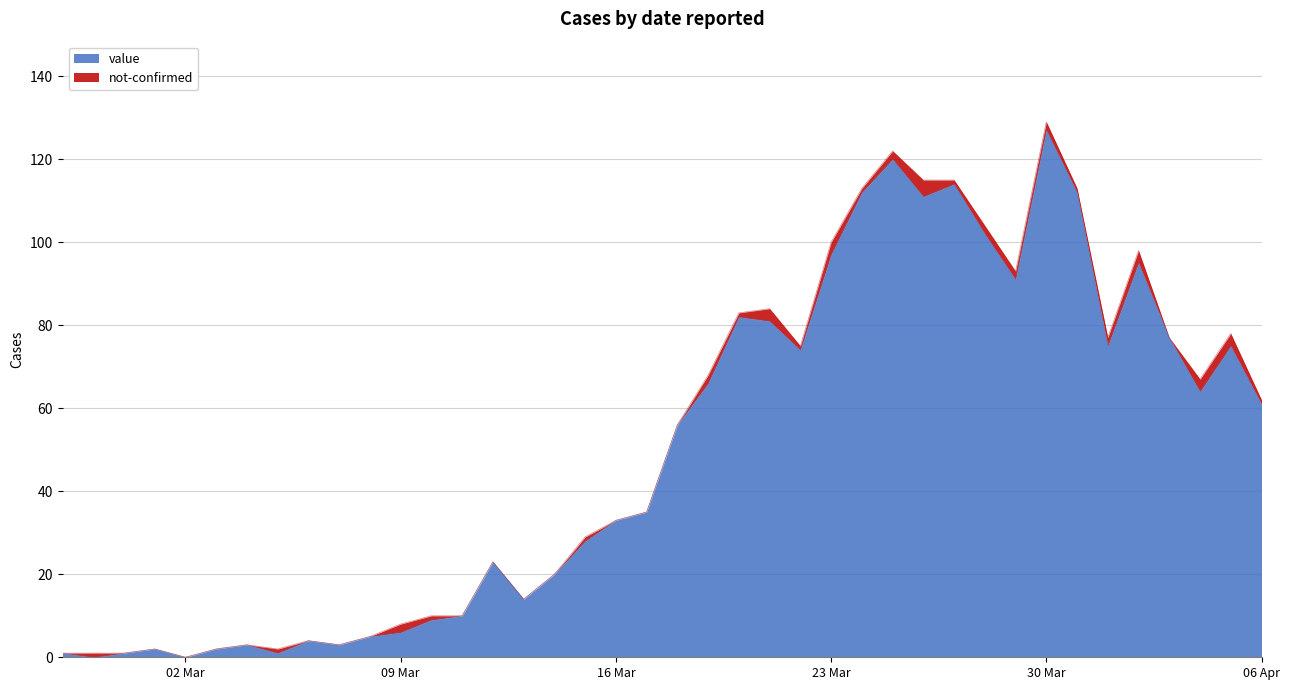

Which category has the highest value in the value series?

30 Mar